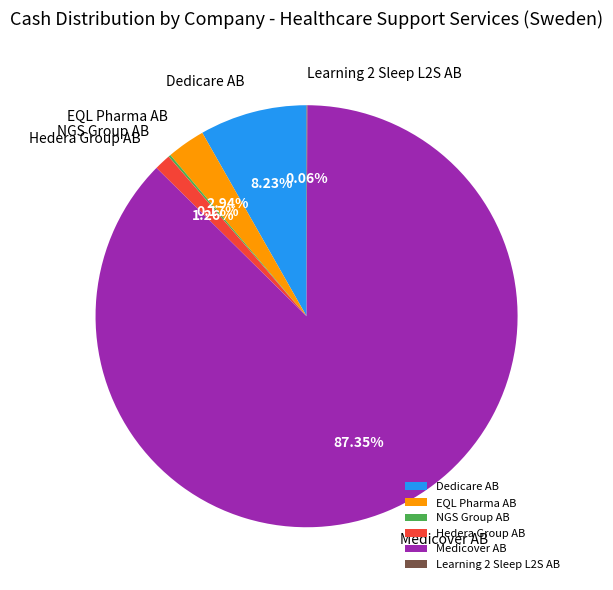

To the nearest percent, what is the average slice percentage?

17%